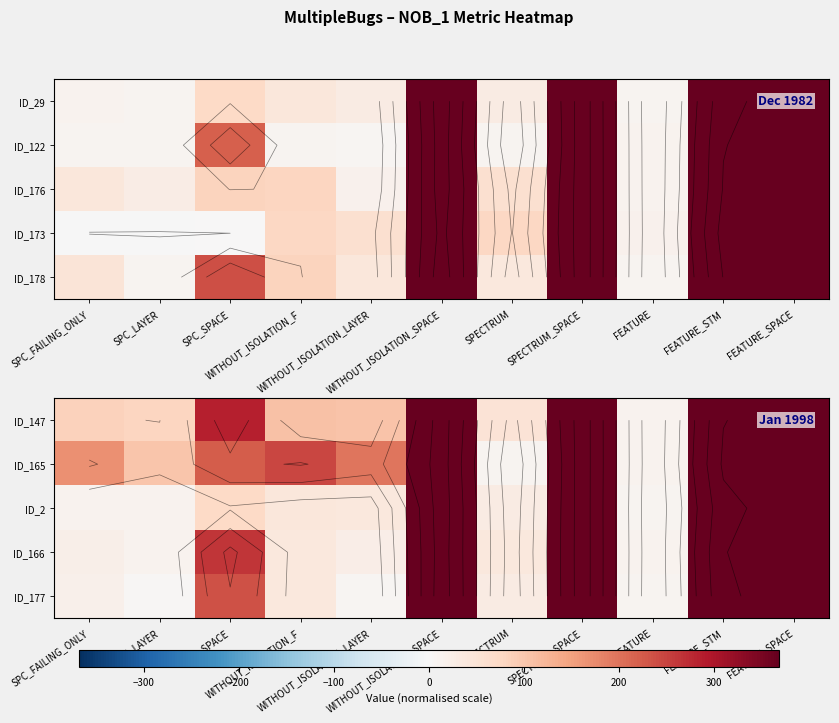

The value of ID_177 at WITHOUT_ISOLATION_SPACE is 177. True or false?

False